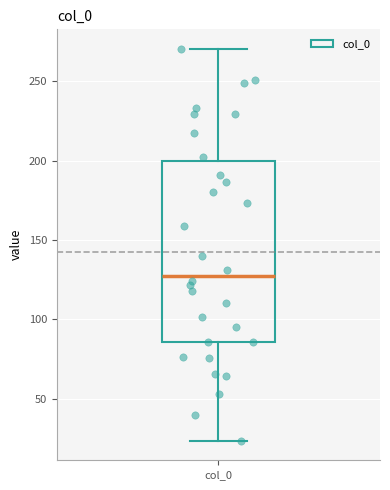

Transcribe this box plot: give where the median line is, the range the box spans, and where the two whiskers end, as read against the y-axis. The values are not printed on the chart, so give them approximately, as read against the axis.

median 130, box 85 to 200, whiskers 25 to 270